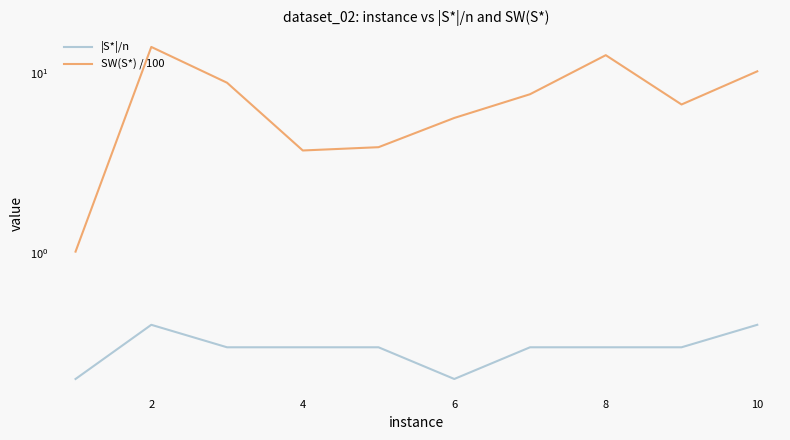

Read the |S*|/n value at 8.

0.3